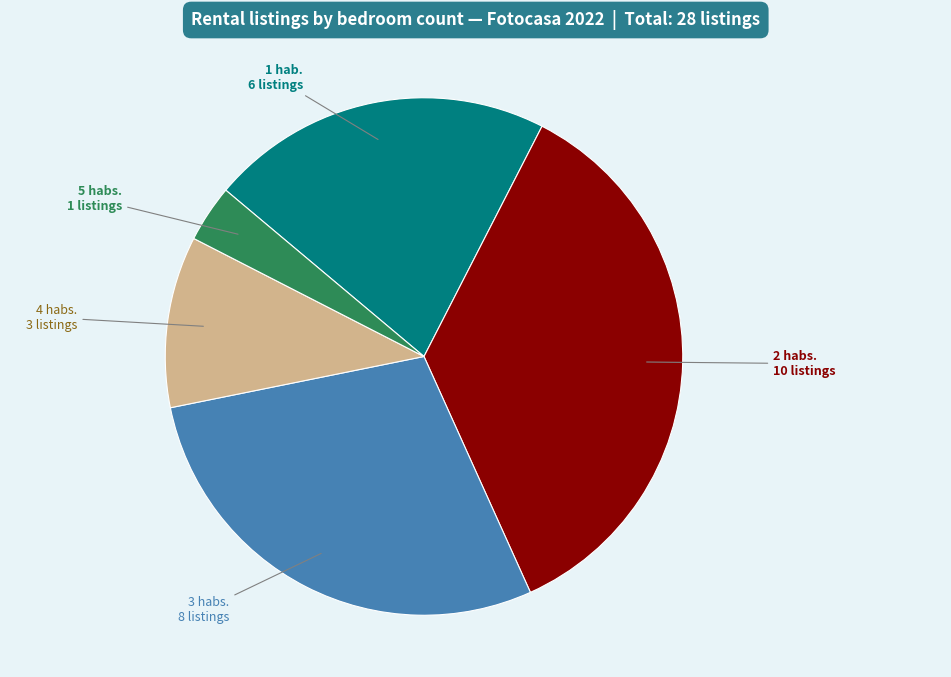

How many segments does this pie chart have?

5